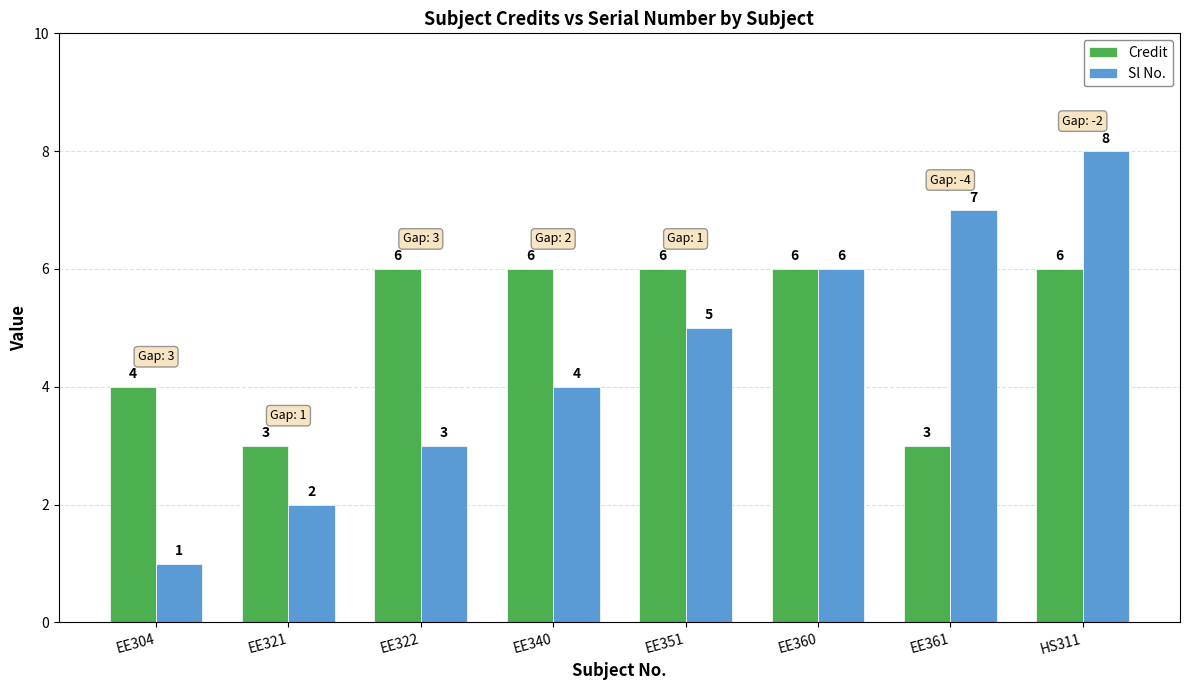

What are all the series names shown in the legend?

Credit, Sl No.